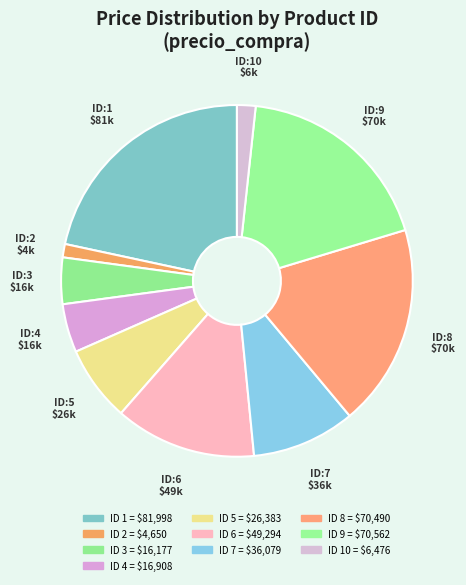

Count the number of slices in the pie.

10